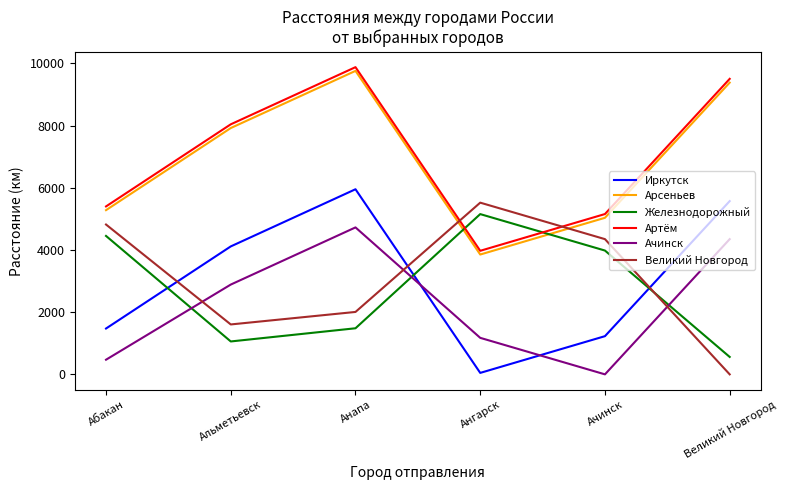

Is it true that Артём equals 9502 at Великий Новгород?

True